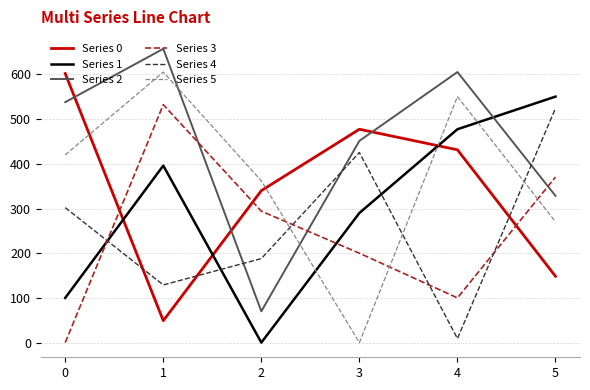

What is the difference between the second highest and minimum values in the Series 2 series?

535.4